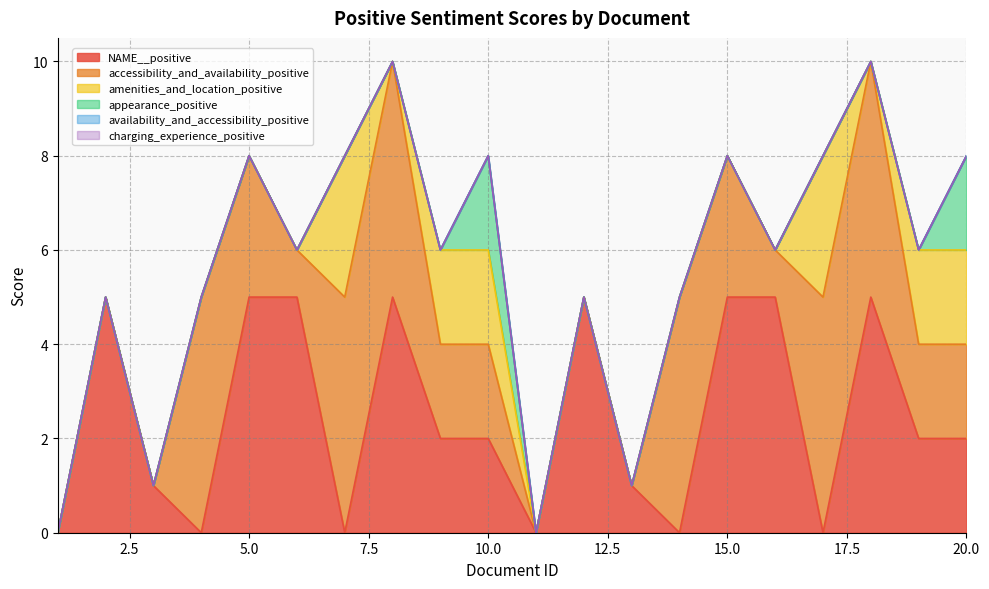

What is the spread (max minus min) of values at 14?

5